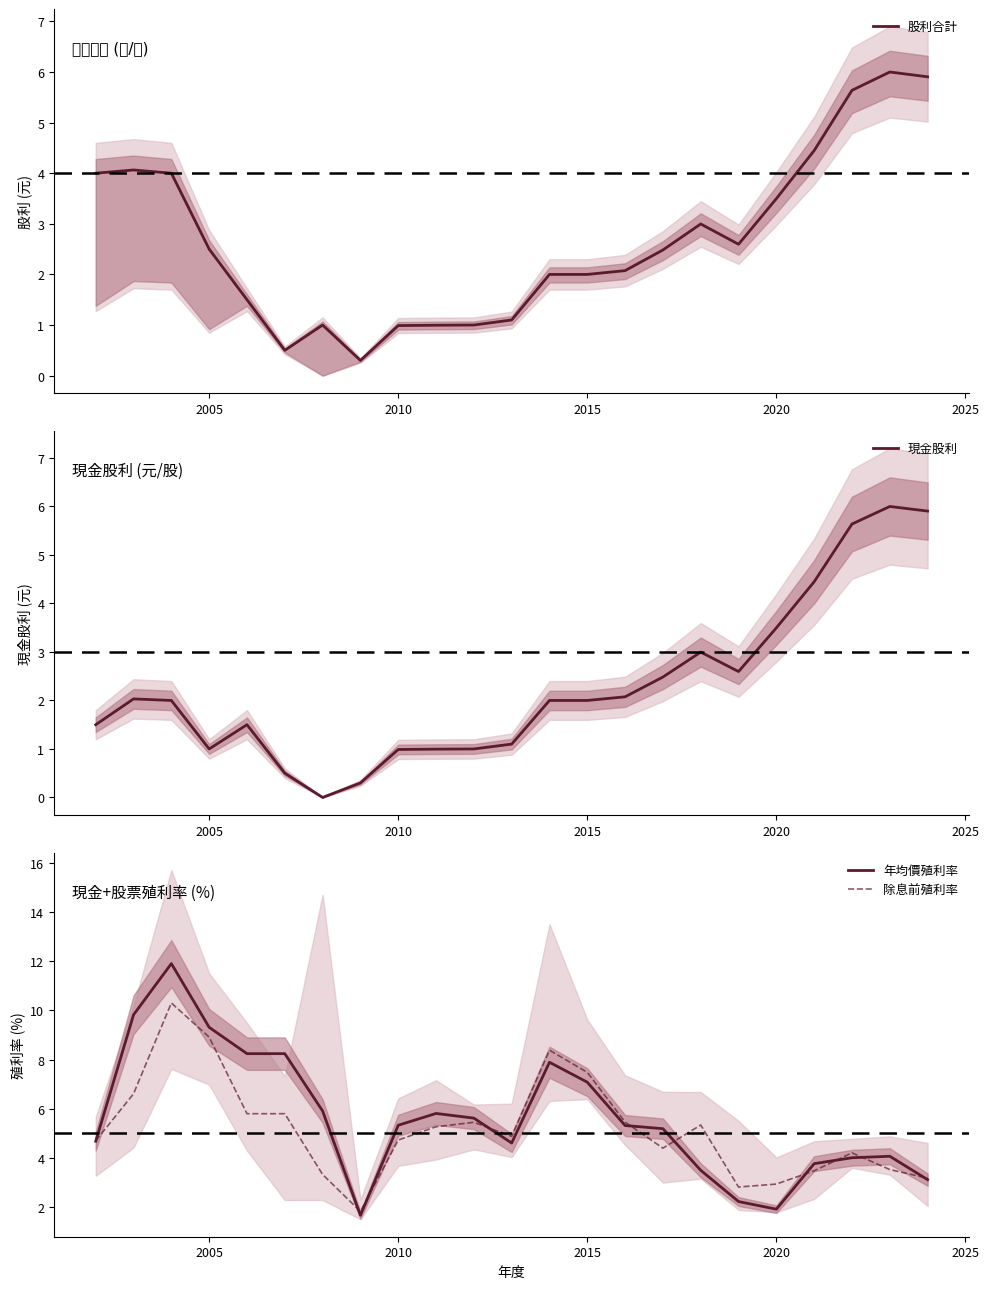

Which series has the largest total across all categories?

年均價殖利率